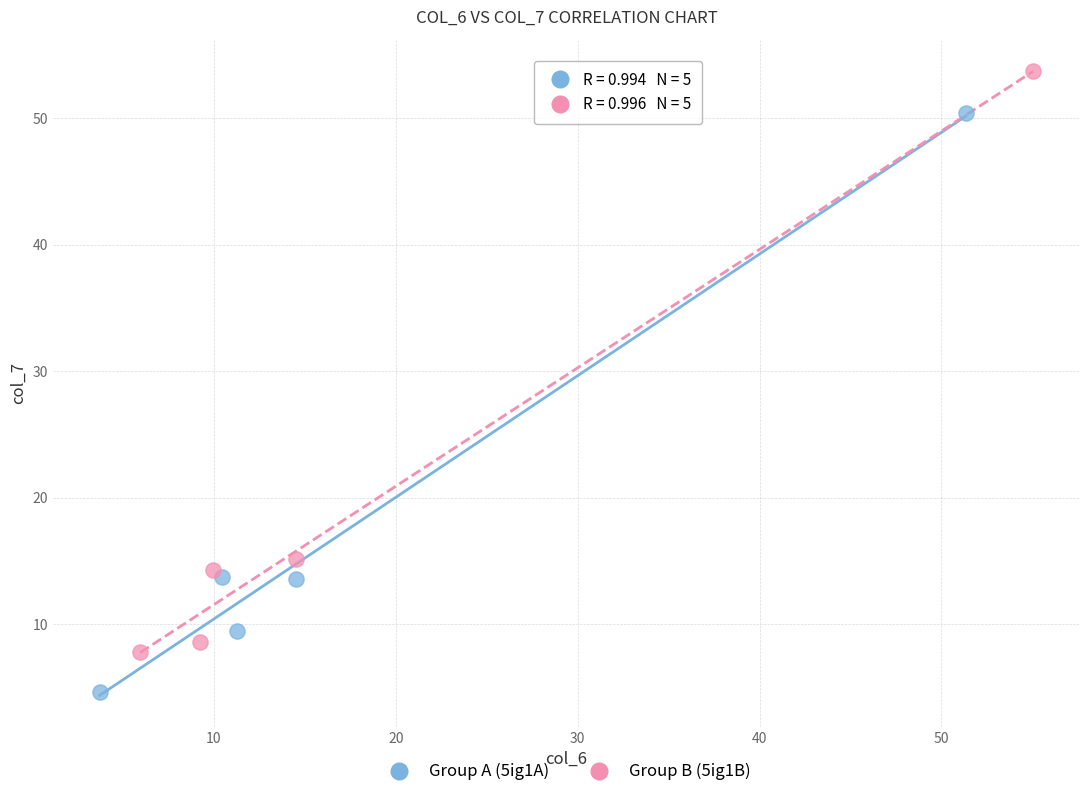

Which series has the widest spread of Y values?

Group B (5ig1B)